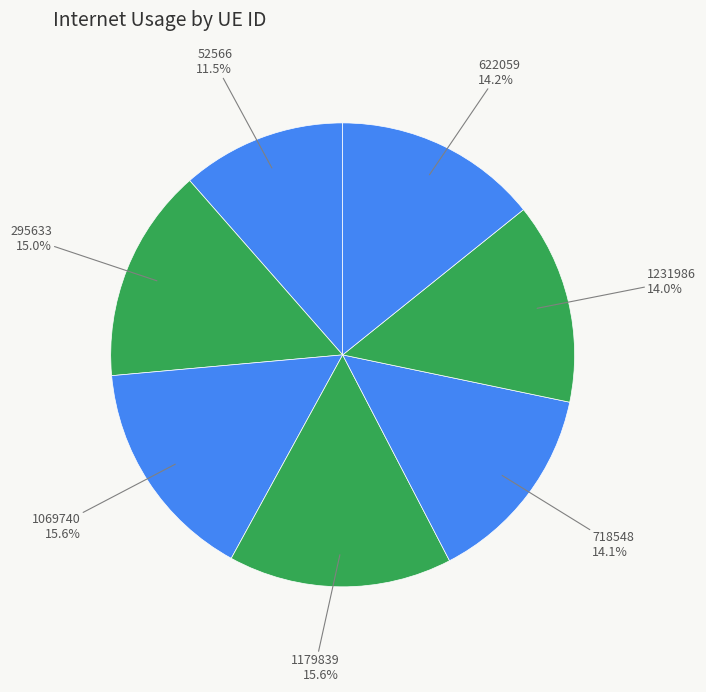

Which has a higher value, 1179839 or 1231986?

1179839